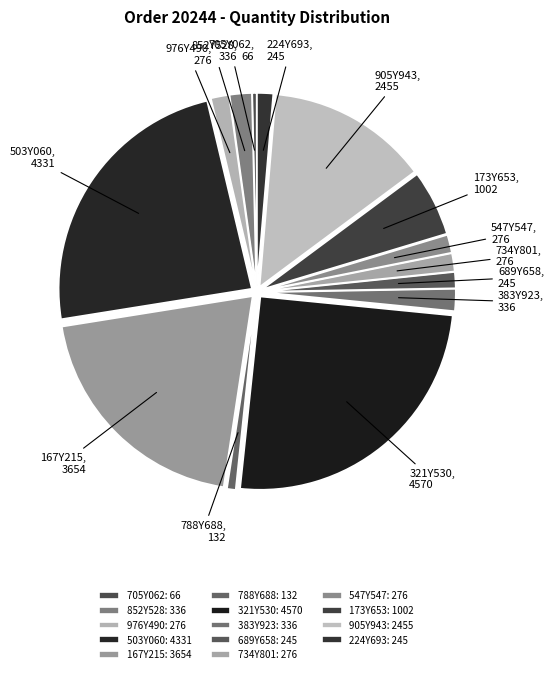

How many segments does this pie chart have?

14